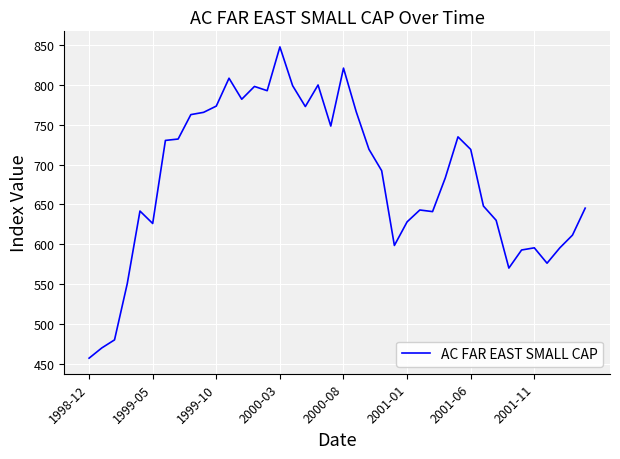

What is the greatest value displayed?

847.7